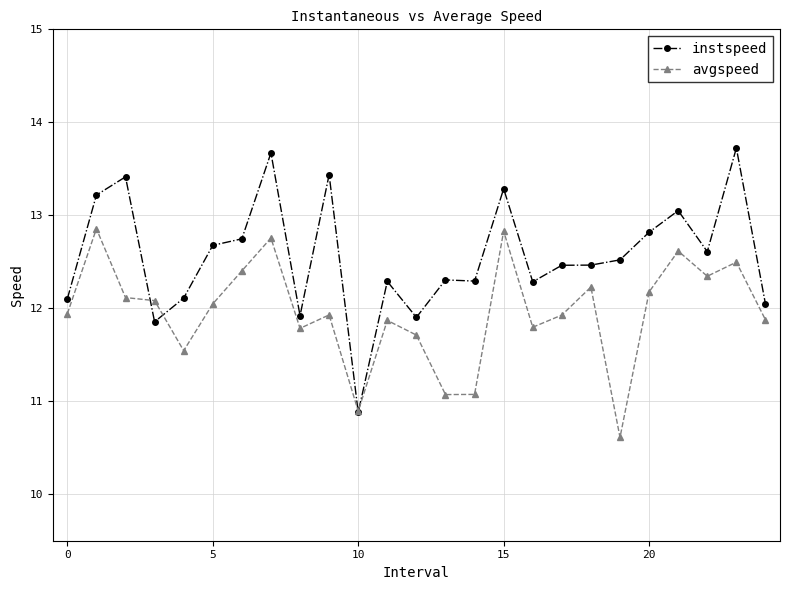

How many lines are shown in the chart?

2